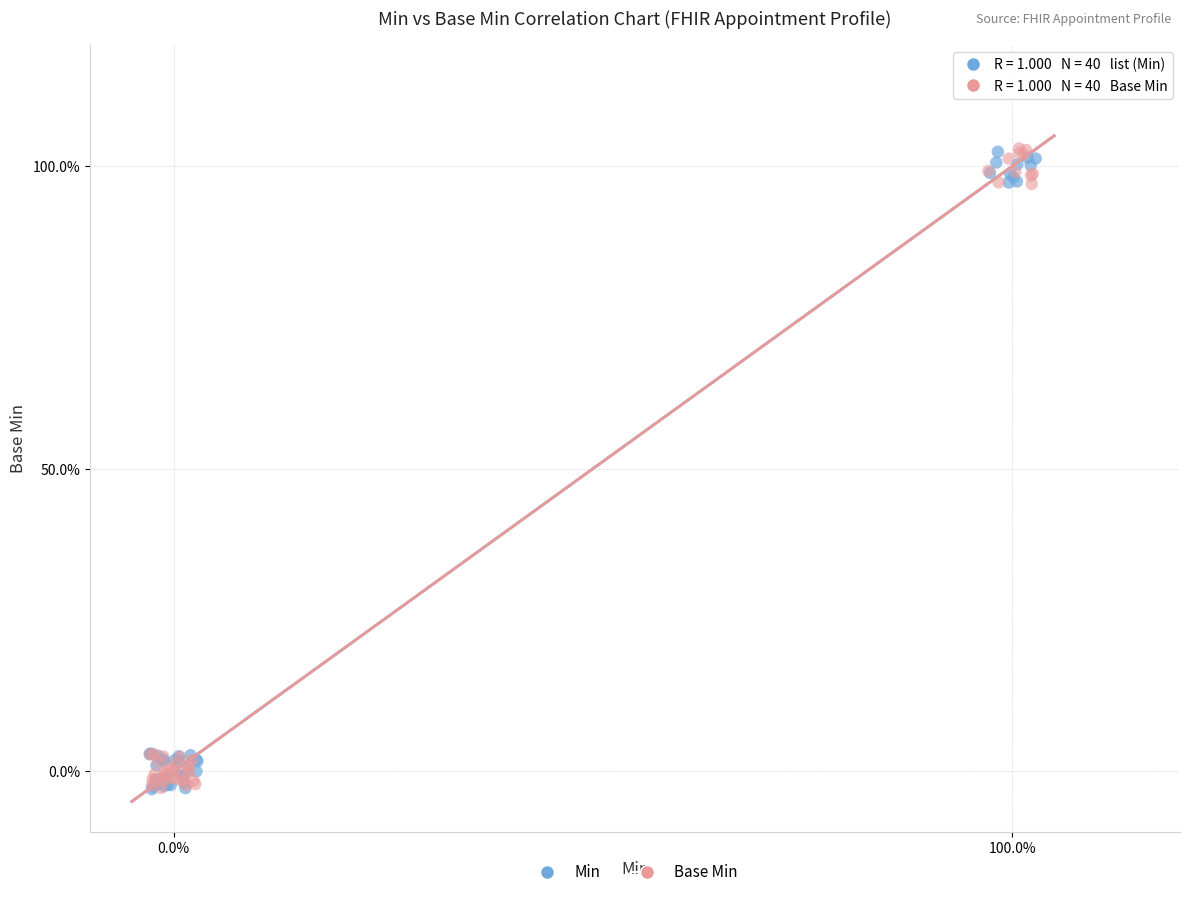

What are all the series names shown in the legend?

Min, Base Min